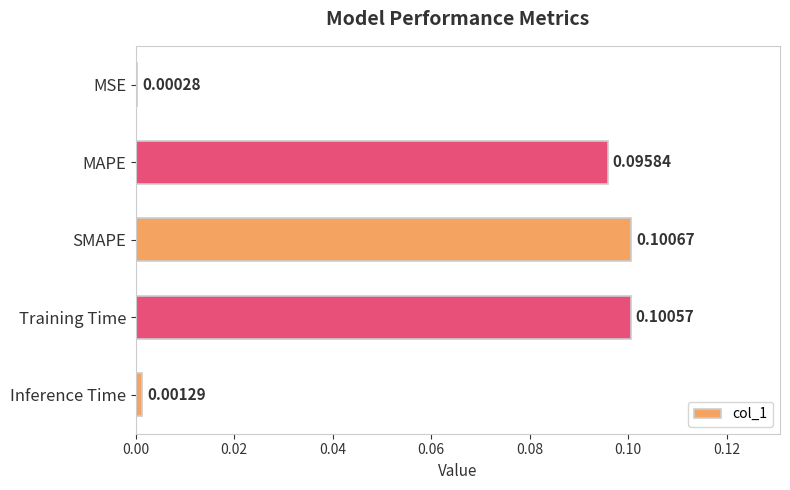

Which label corresponds to the largest value in the chart?

SMAPE